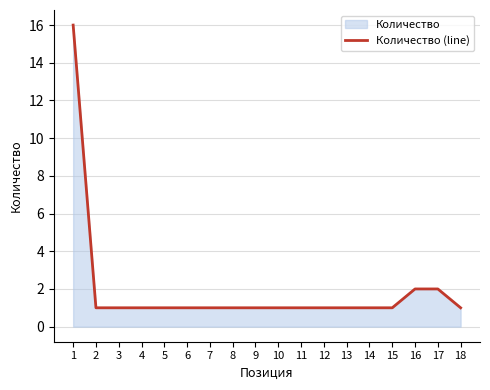

Between 7 and 8, which is larger?

7